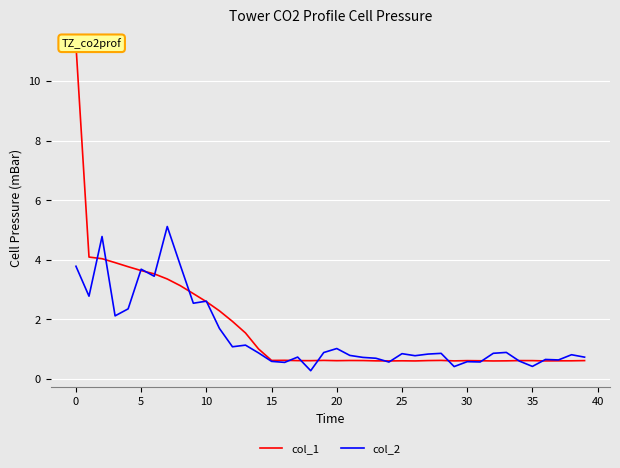

What is the minimum value for col_2?

0.3